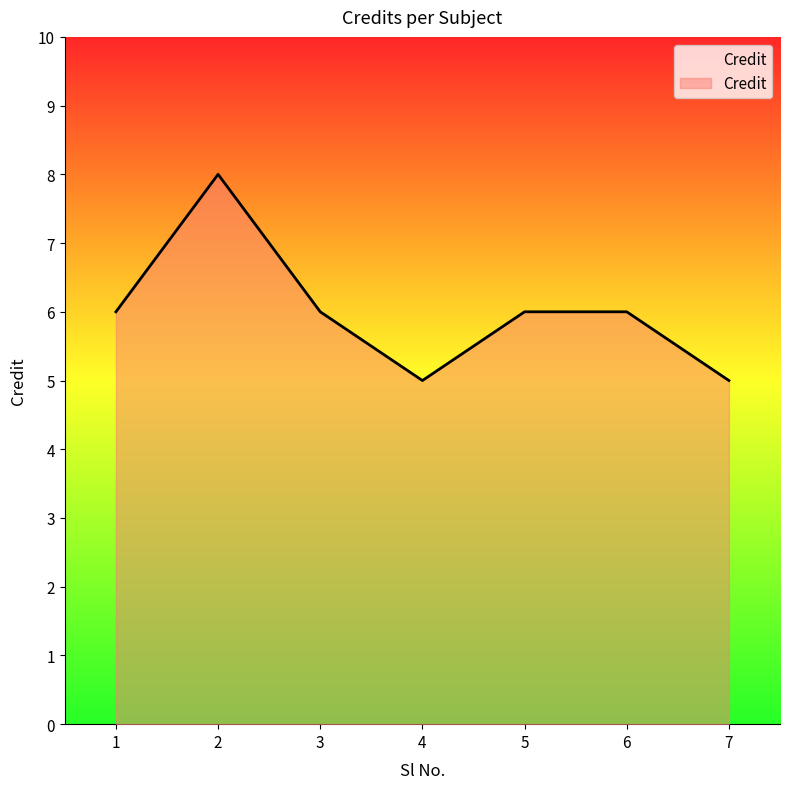

What is the difference between the second highest and second lowest values?

1